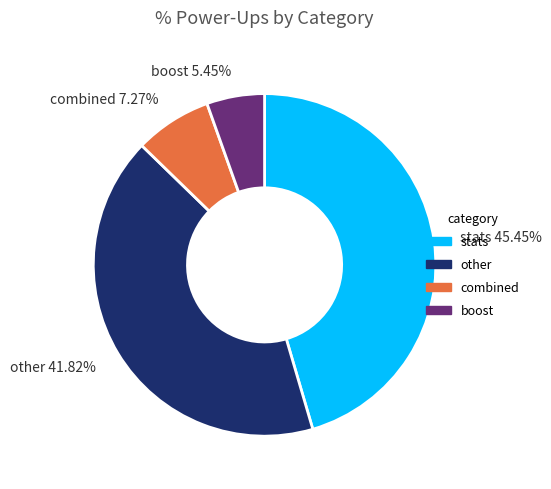

Does any single category account for the majority?

No